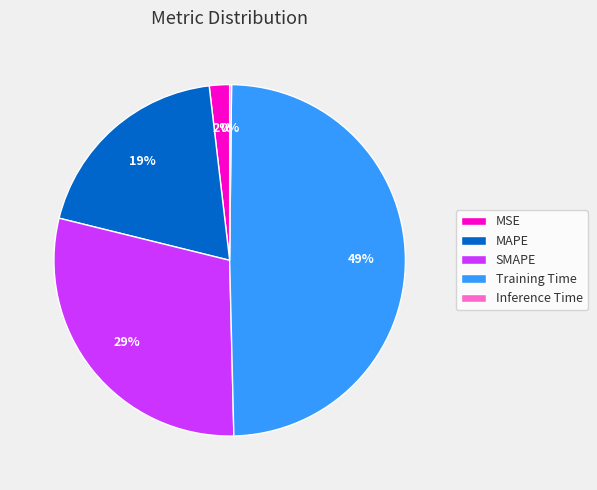

Does MSE represent more than half of the total?

No